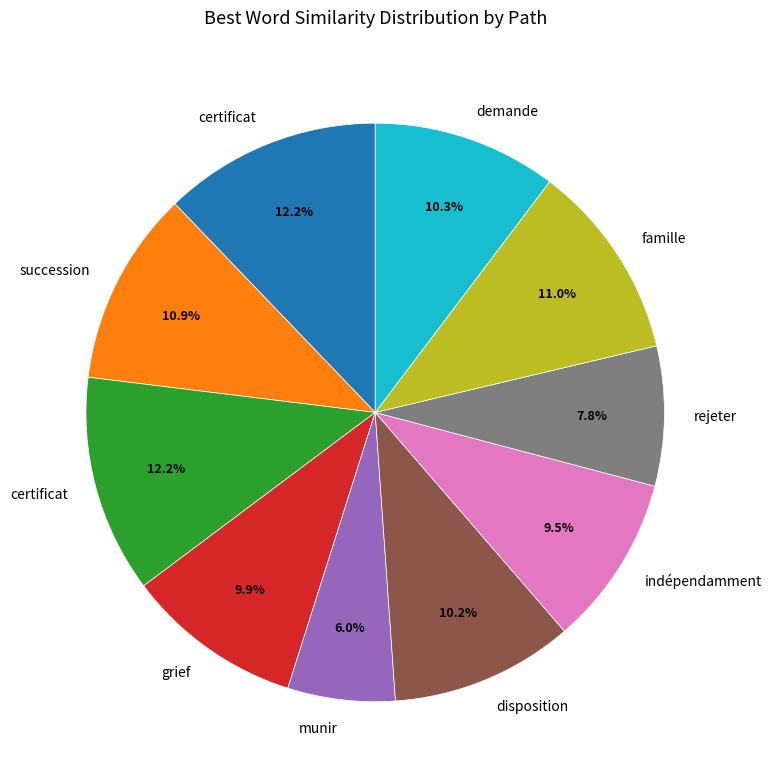

Is there any slice that represents more than half of the pie?

No